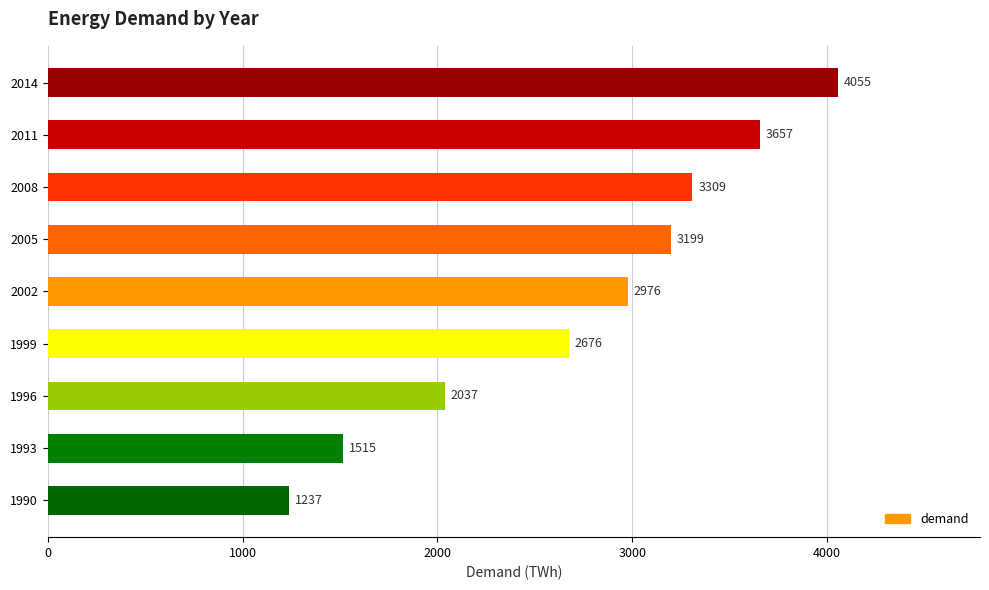

How many data points are less than 2976?

4